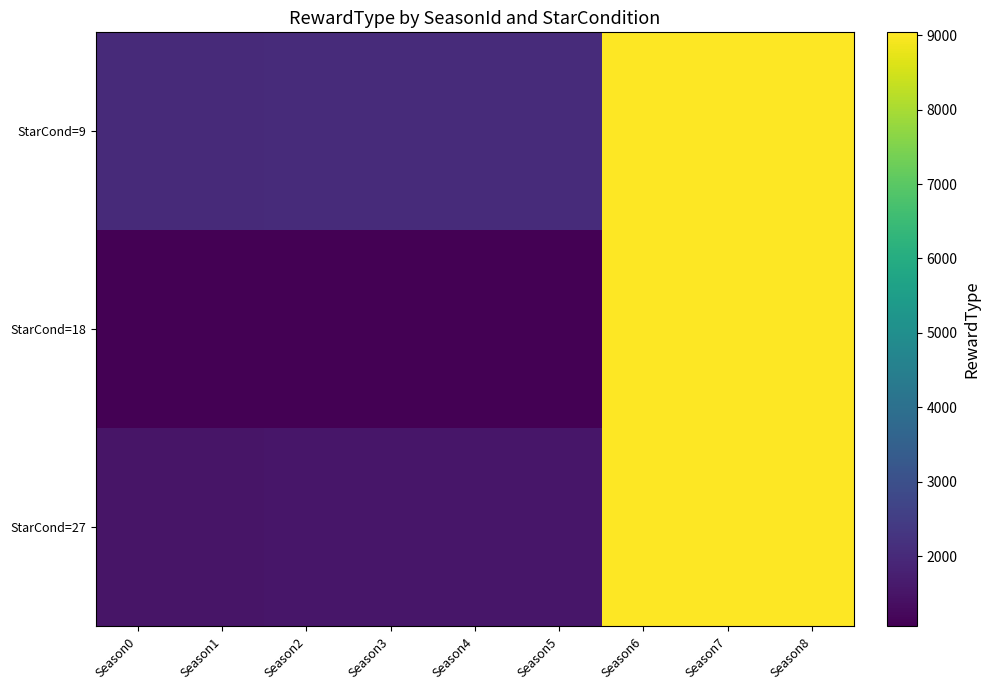

Reading right to left, what are all the values shown in this chart?

StarCond=9: Season8=9039	Season7=9039	Season6=9039	Season5=2033	Season4=2030	Season3=2028	Season2=2025	Season1=2021	Season0=2019
StarCond=18: Season8=9039	Season7=9039	Season6=9039	Season5=1080	Season4=1076	Season3=1072	Season2=1068	Season1=1060	Season0=1057
StarCond=27: Season8=9039	Season7=9039	Season6=9039	Season5=1545	Season4=1539	Season3=1535	Season2=1528	Season1=1519	Season0=1515